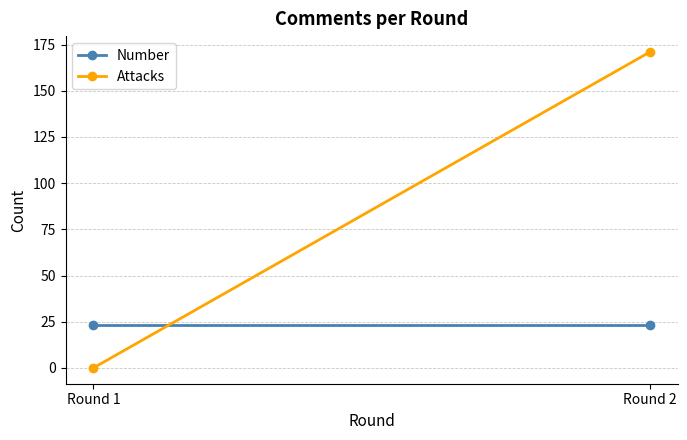

Reading left to right, what are all the values shown in this chart?

Number: Round 1=23	Round 2=23
Attacks: Round 1=0	Round 2=171